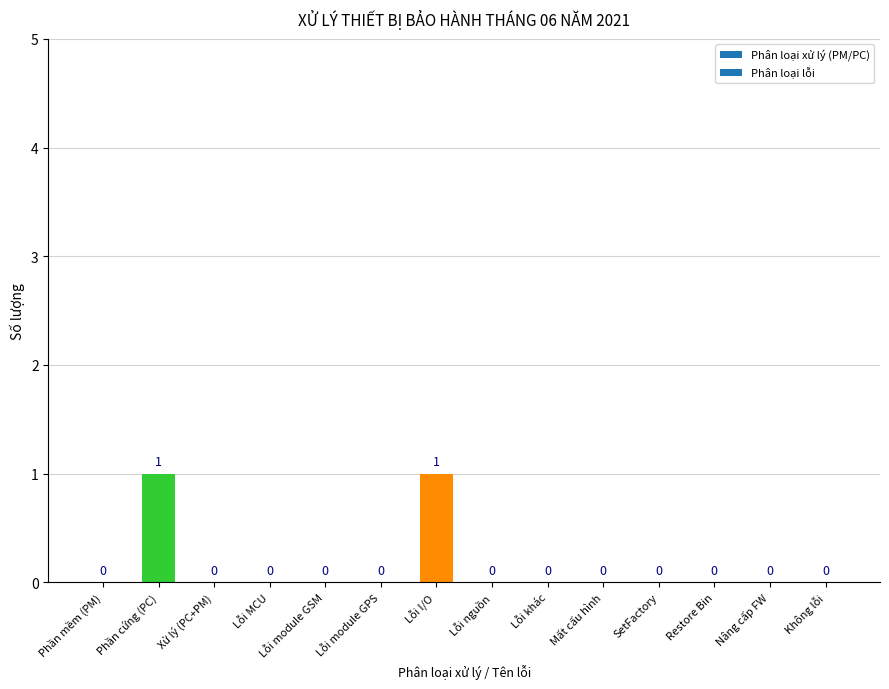

Is it true that the value at Lỗi MCU is 0?

True